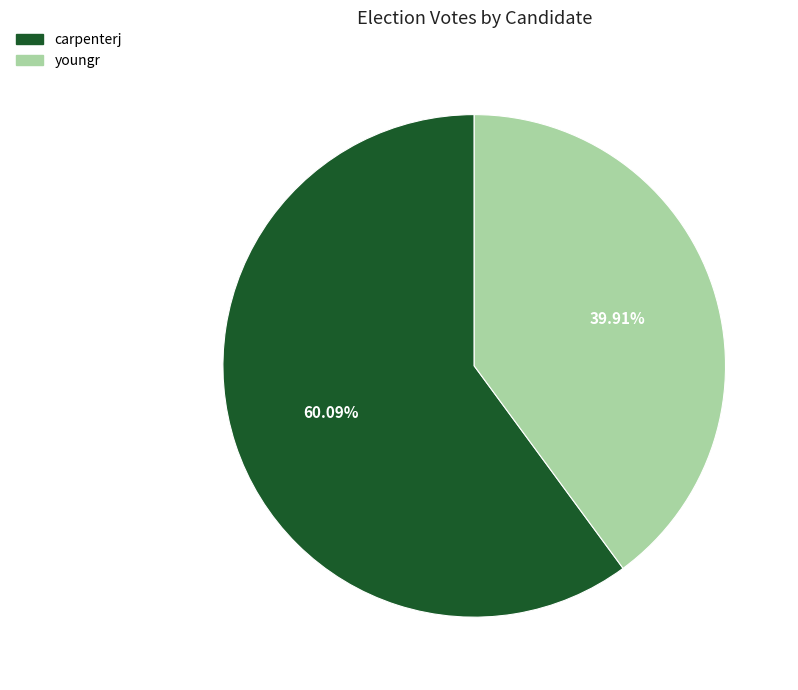

To the nearest percent, what percentage of the pie is youngr?

40%